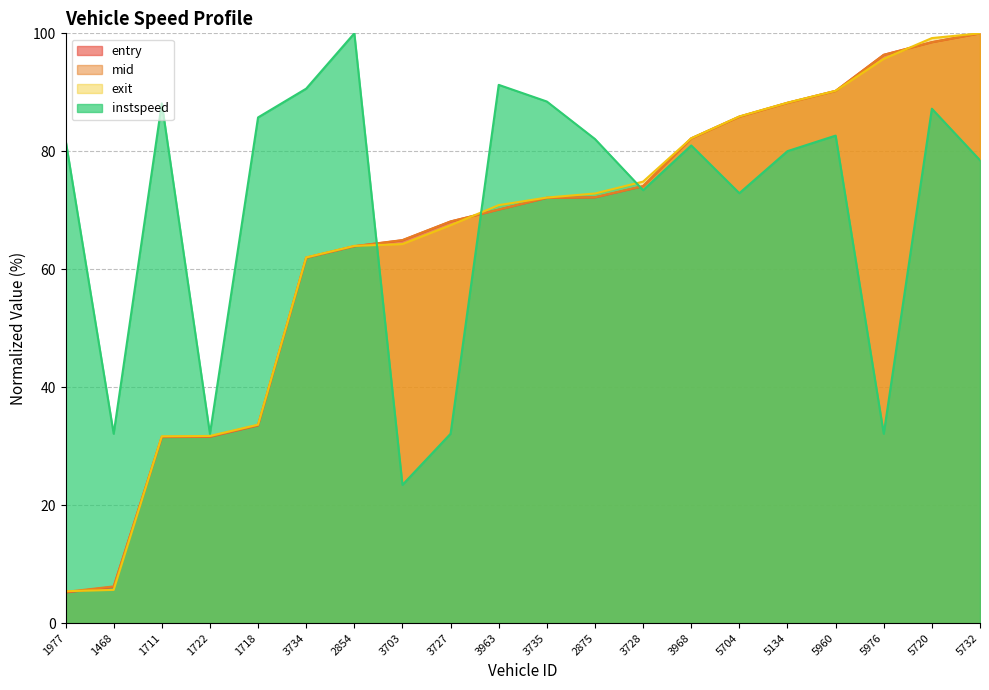

Where is instspeed nearest to the value 61?

5704